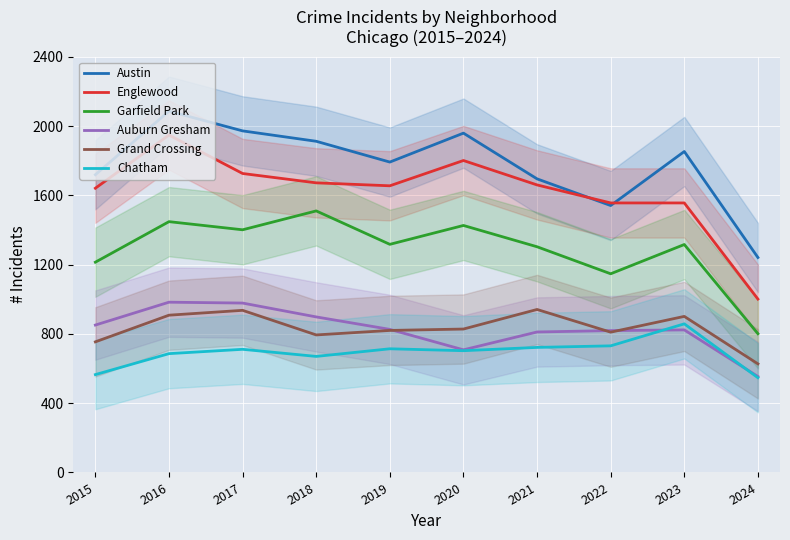

At 2021, list the series in order from smallest to largest.

Chatham, Auburn Gresham, Grand Crossing, Garfield Park, Englewood, Austin